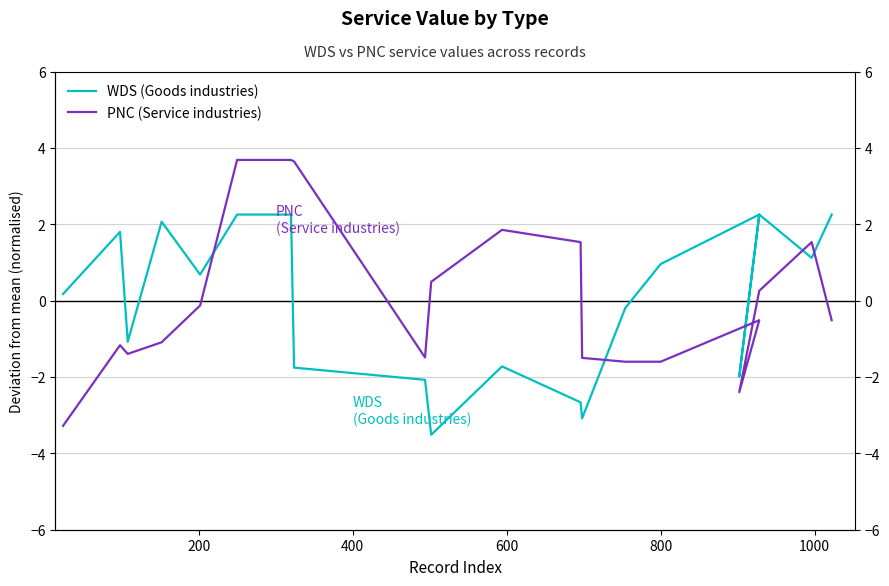

What is the difference between the second highest and second lowest values in the PNC (Service industries) series?

6.1